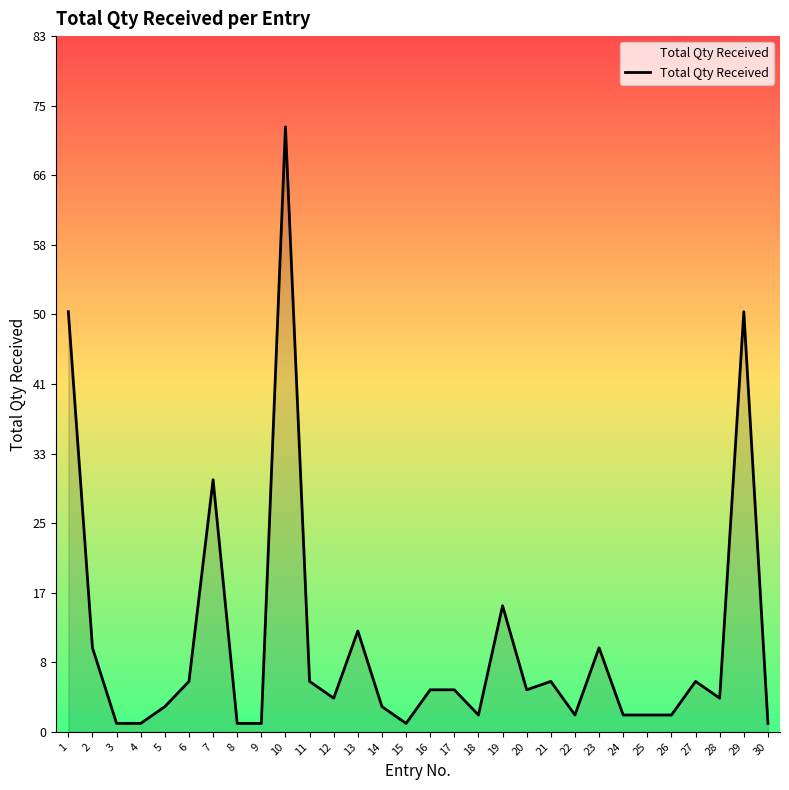

What is the difference between the maximum and minimum values?

71